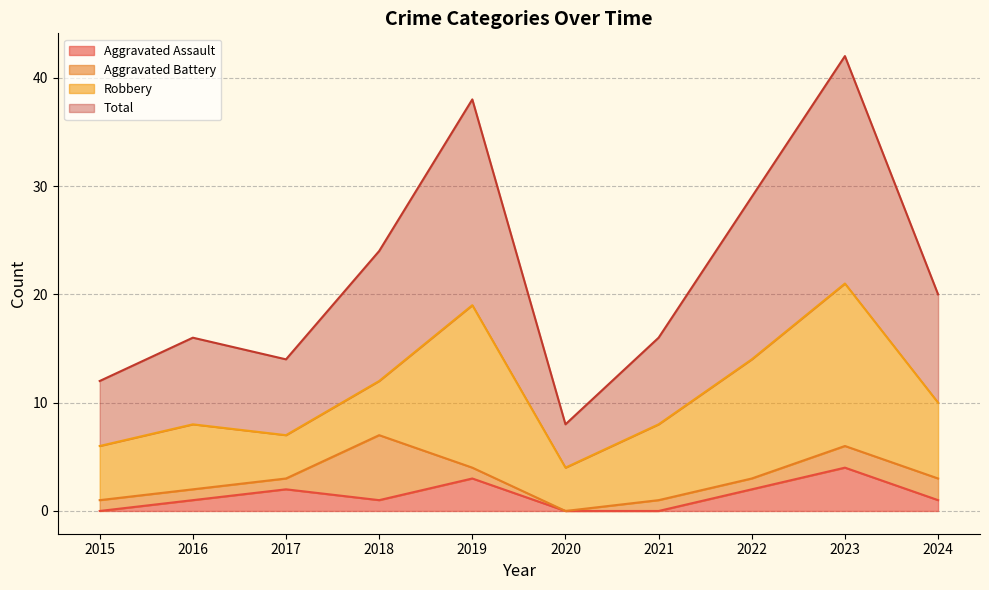

What is the total value across all series at 2021?

16